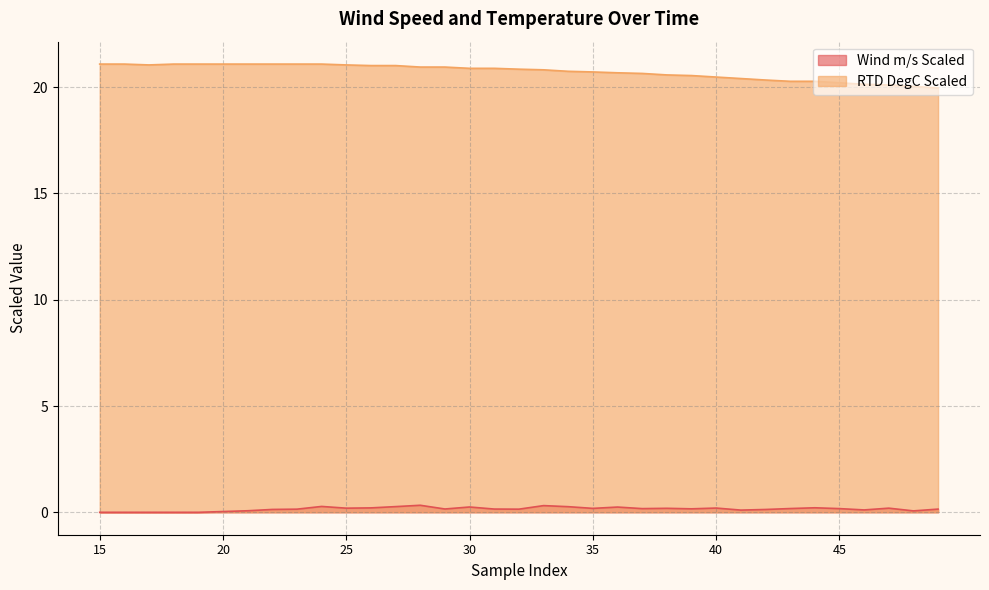

What is the value of the RTD DegC Scaled point at the 25th from the left?

20.5